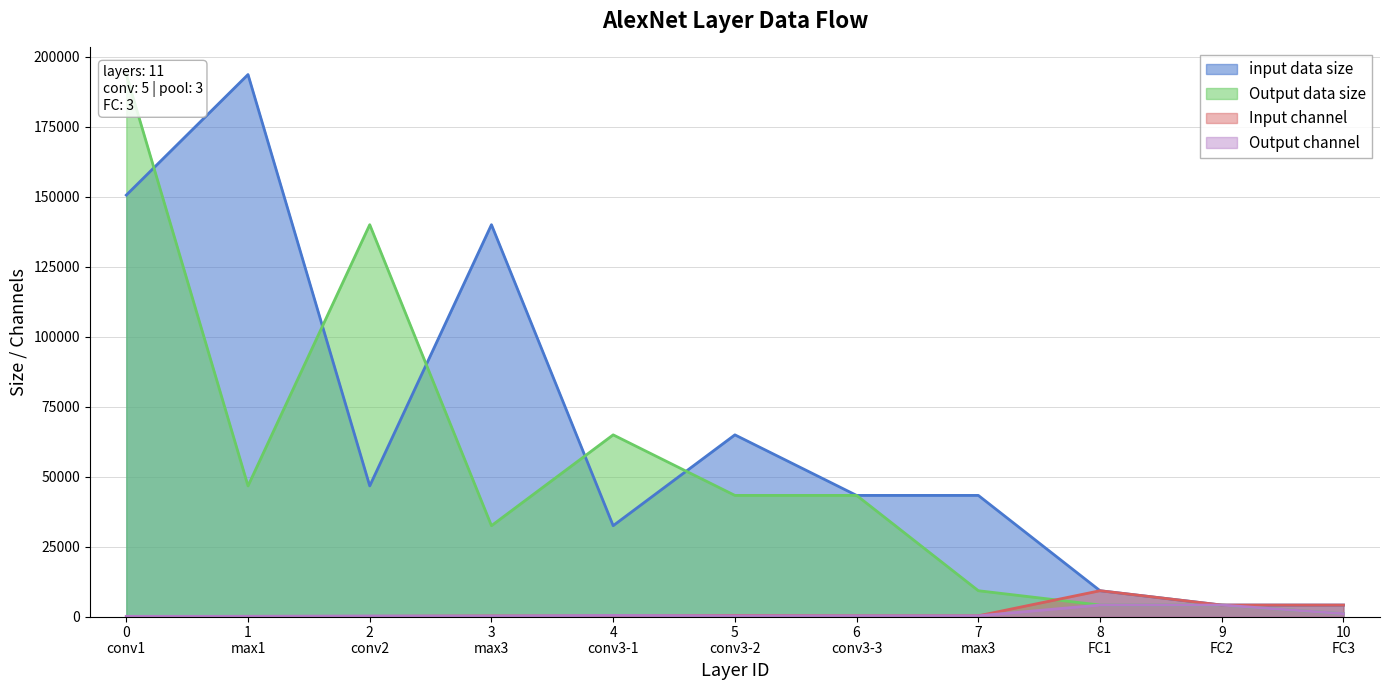

What is the difference between the second highest and second lowest values in the Input channel series?

4032